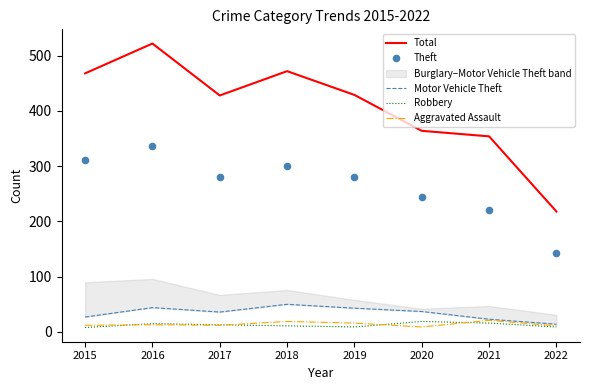

Which series has the largest total across all categories?

Total